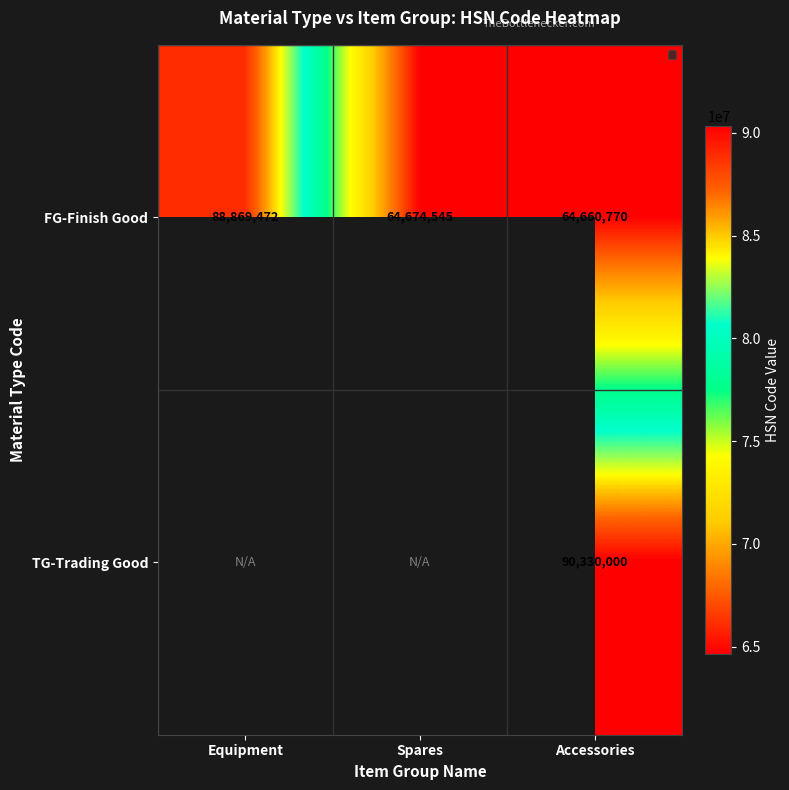

What is the total value across all series at Accessories?

154990770.0